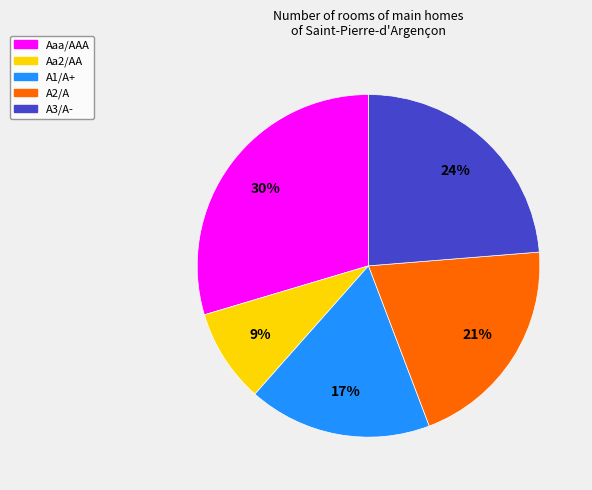

How many segments does this pie chart have?

5